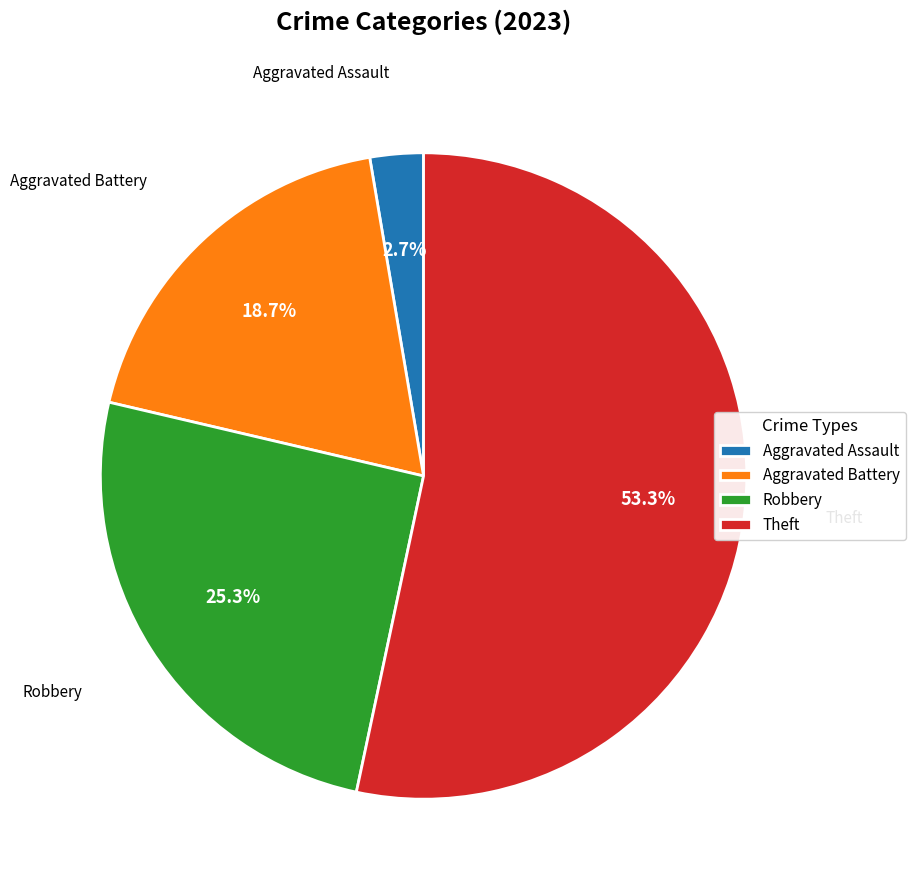

How many slices are in this pie chart?

4